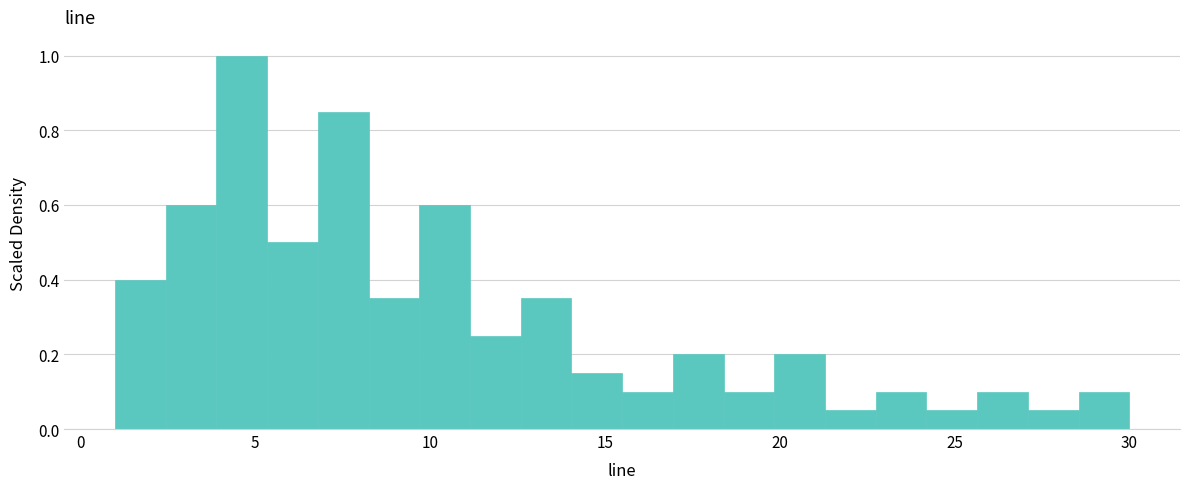

Around what value on the x-axis is the tallest bar? Give the approximate position of its centre, as read against the axis.

4.5